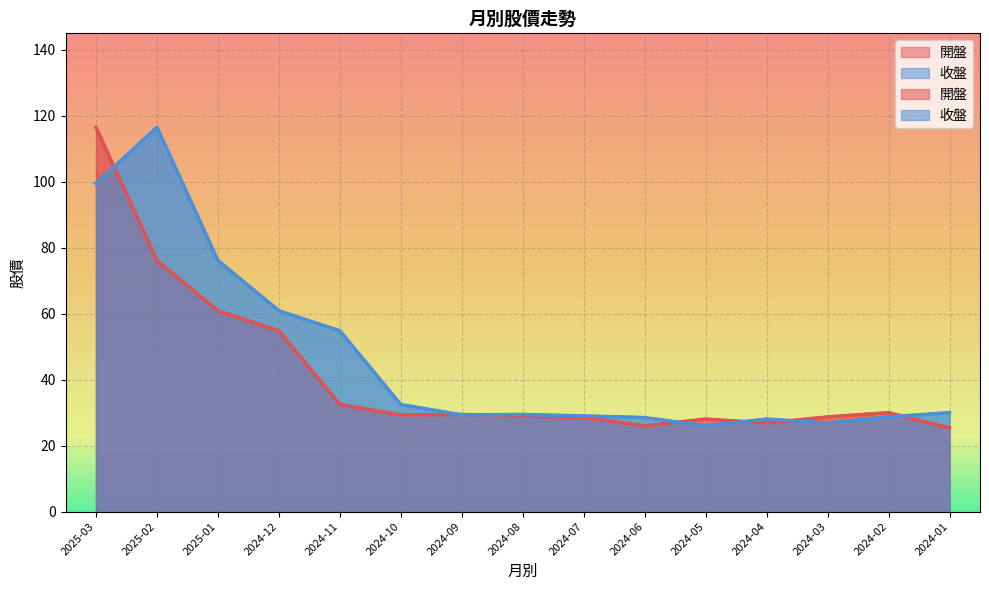

Reading left to right, what are all the values shown in this chart?

開盤: 116.5	76.1	60.9	54.8	32.5	29.3	29.4	29.0	28.5	26.0	28.1	26.9	28.7	30.0	25.4
收盤: 99.5	116.5	76.1	60.9	54.8	32.5	29.3	29.4	29.0	28.5	26.0	28.1	26.9	28.7	30.0